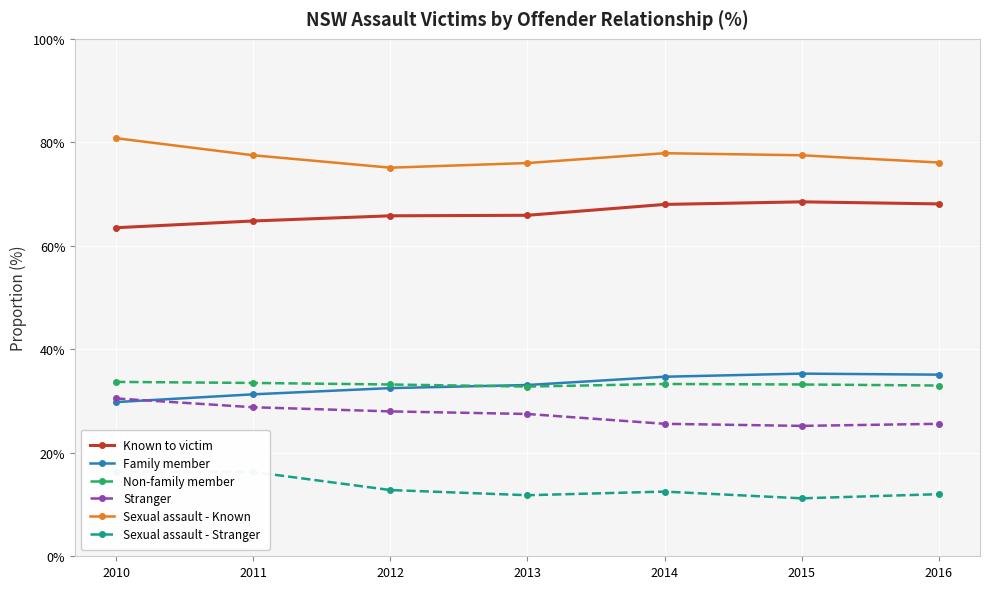

What is the difference between the second highest and second lowest values in the Sexual assault - Known series?

1.9